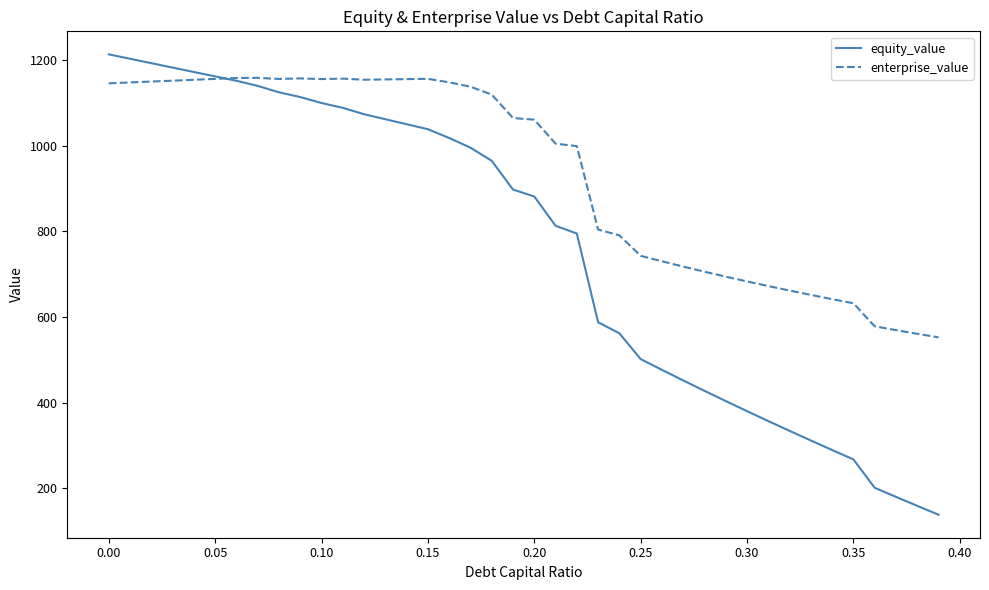

What is the smallest value displayed?

138.4